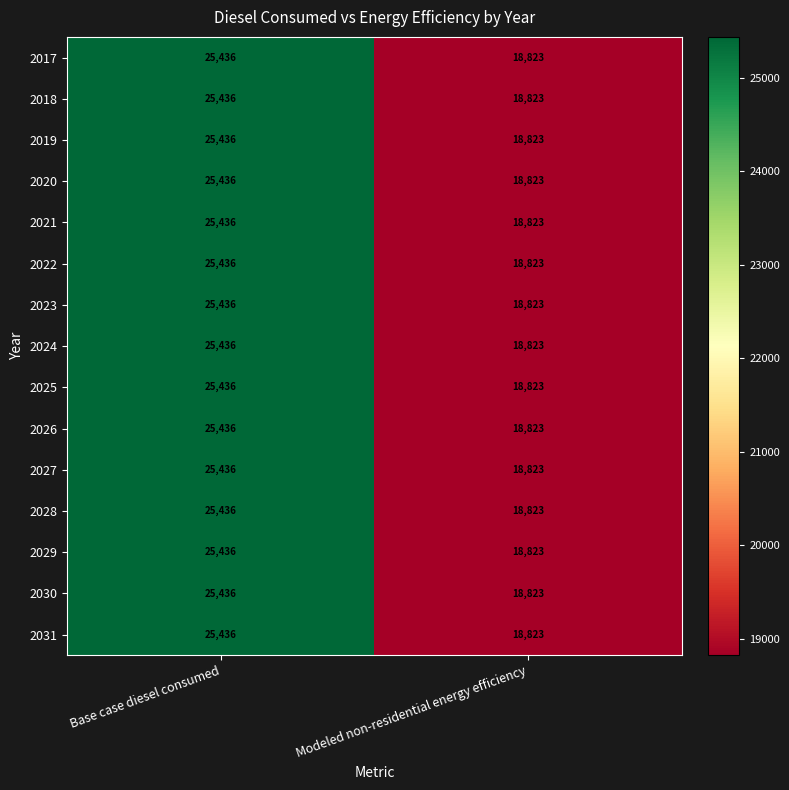

Reading left to right, what are all the values shown in this chart?

2017: 25436	18823
2018: 25436	18823
2019: 25436	18823
2020: 25436	18823
2021: 25436	18823
2022: 25436	18823
2023: 25436	18823
2024: 25436	18823
2025: 25436	18823
2026: 25436	18823
2027: 25436	18823
2028: 25436	18823
2029: 25436	18823
2030: 25436	18823
2031: 25436	18823